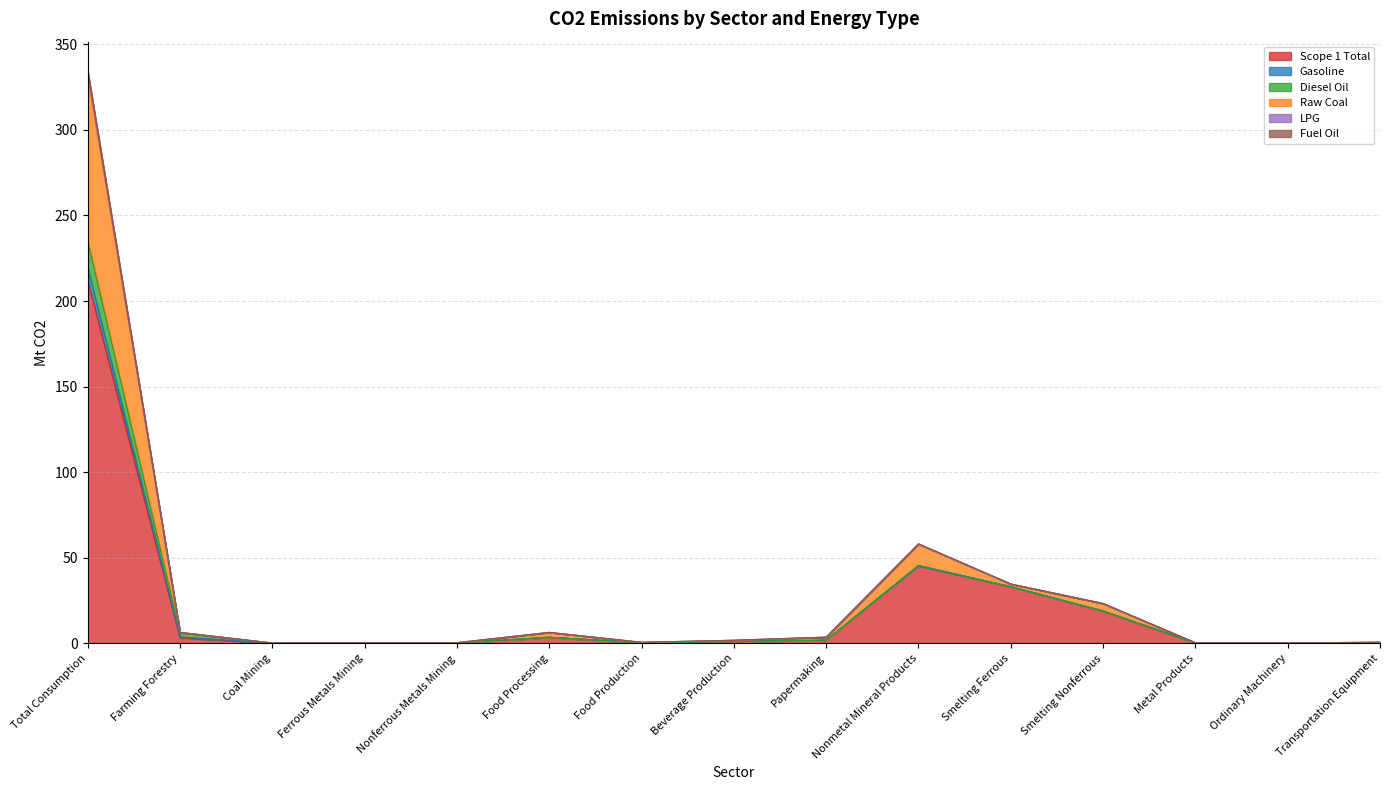

At which category is the sum across all series the highest?

Total Consumption